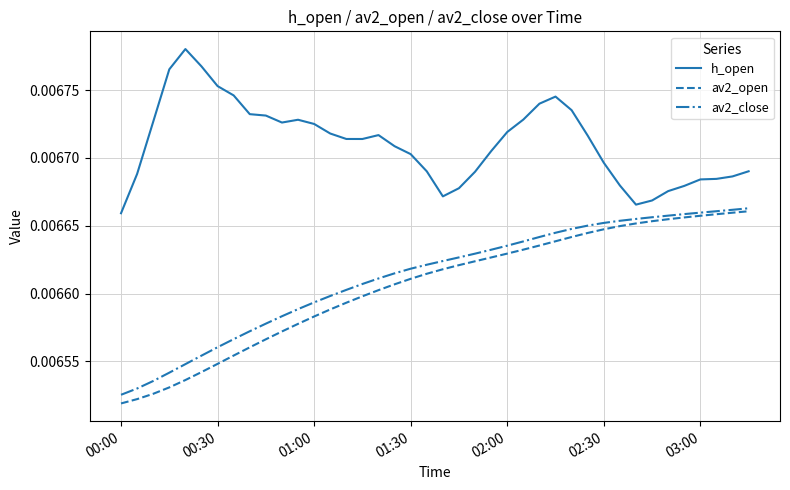

Does the chart display data point markers on the line(s)?

No